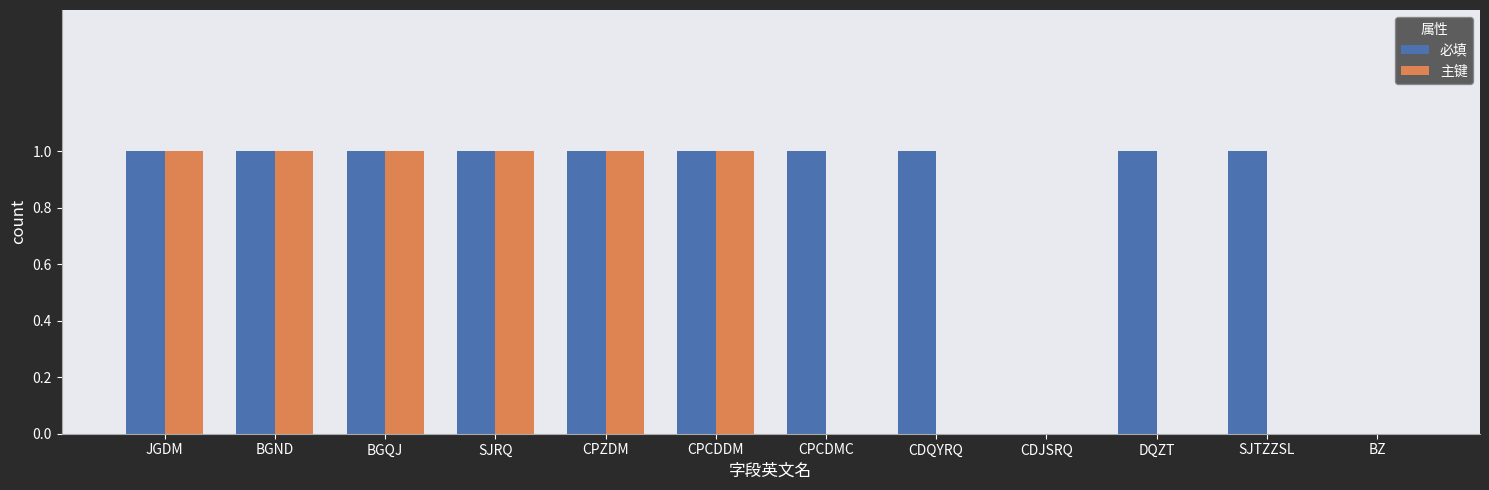

Between BGQJ and SJTZZSL, which series saw the biggest shift?

主键